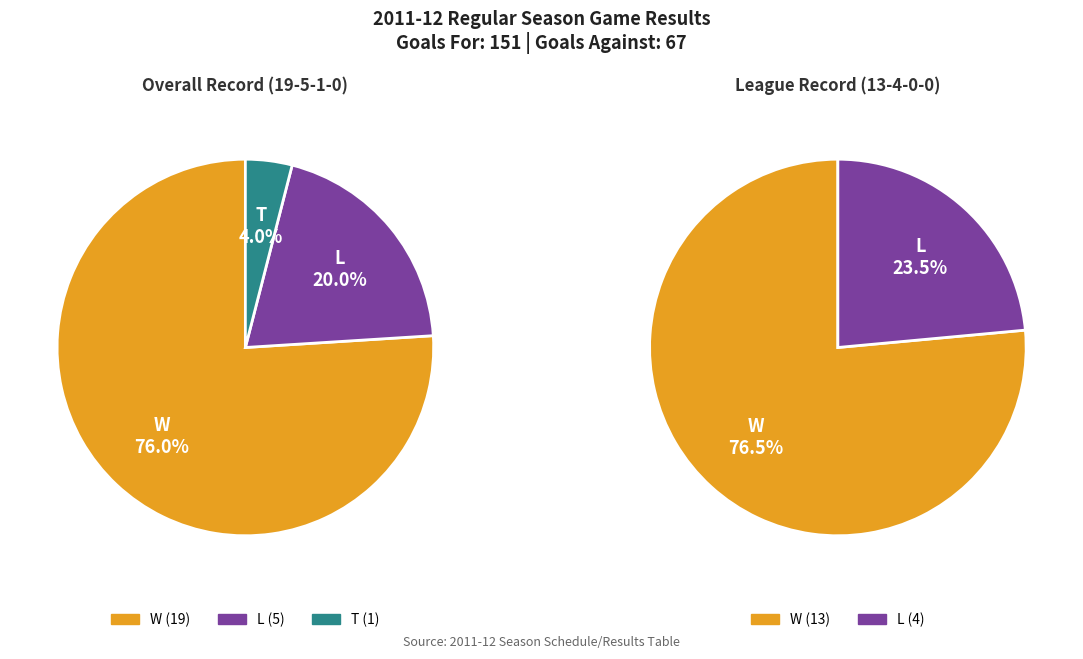

Is W the majority of the pie?

Yes